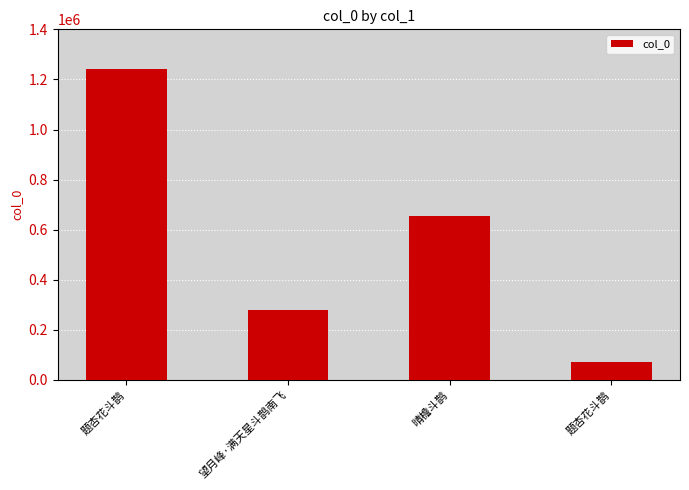

What is the sum of the values at 晴檐斗鹊 and 题杏花斗鹊?

727508